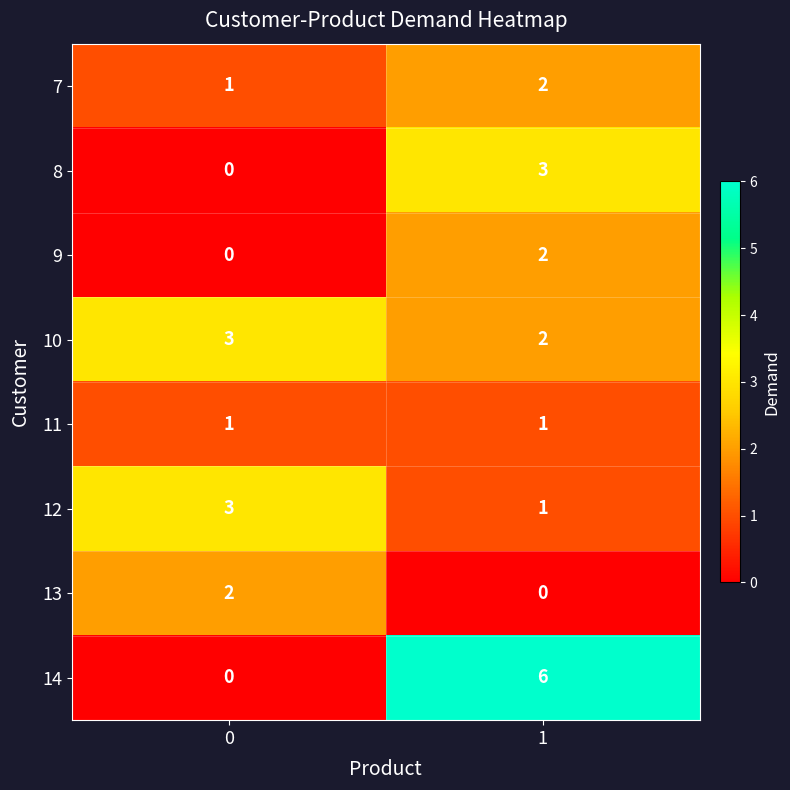

Count the number of categories in the chart.

2